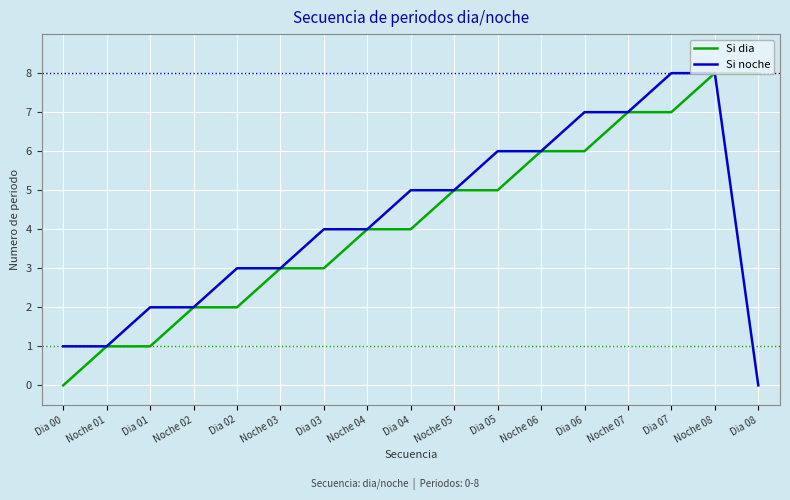

What is the total value across all series at Dia 08?

8